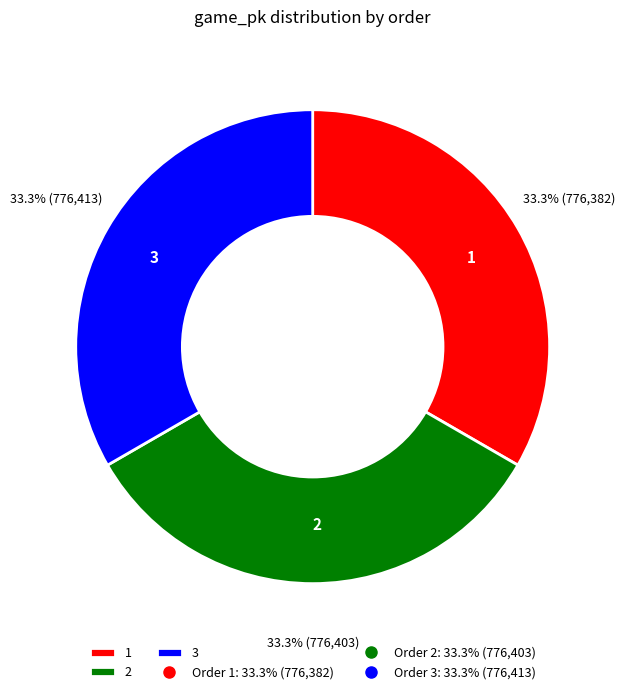

Rank the categories by value from highest to lowest.

3, 2, 1